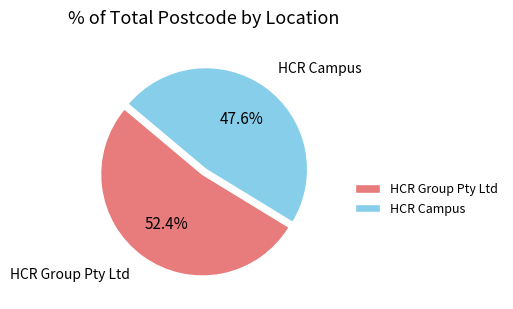

Does HCR Campus represent more than half of the total?

No